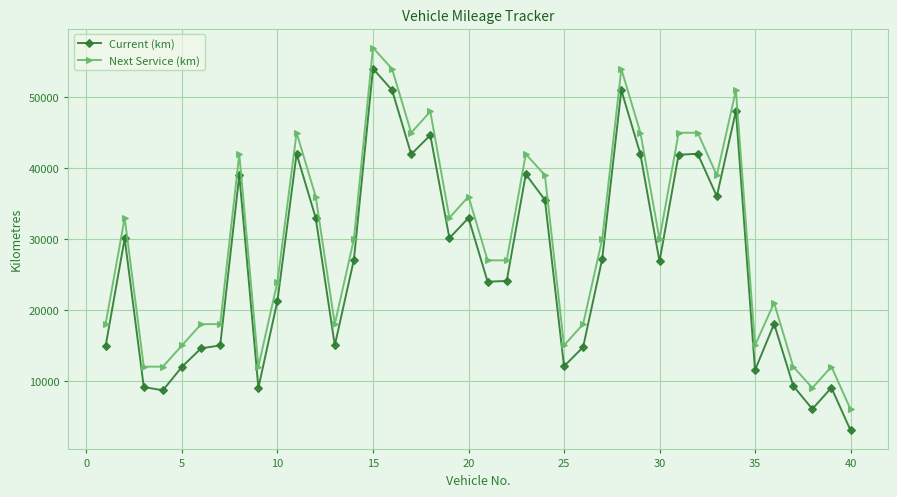

True or false: Next Service (km) and Current (km) cross at least once.

False